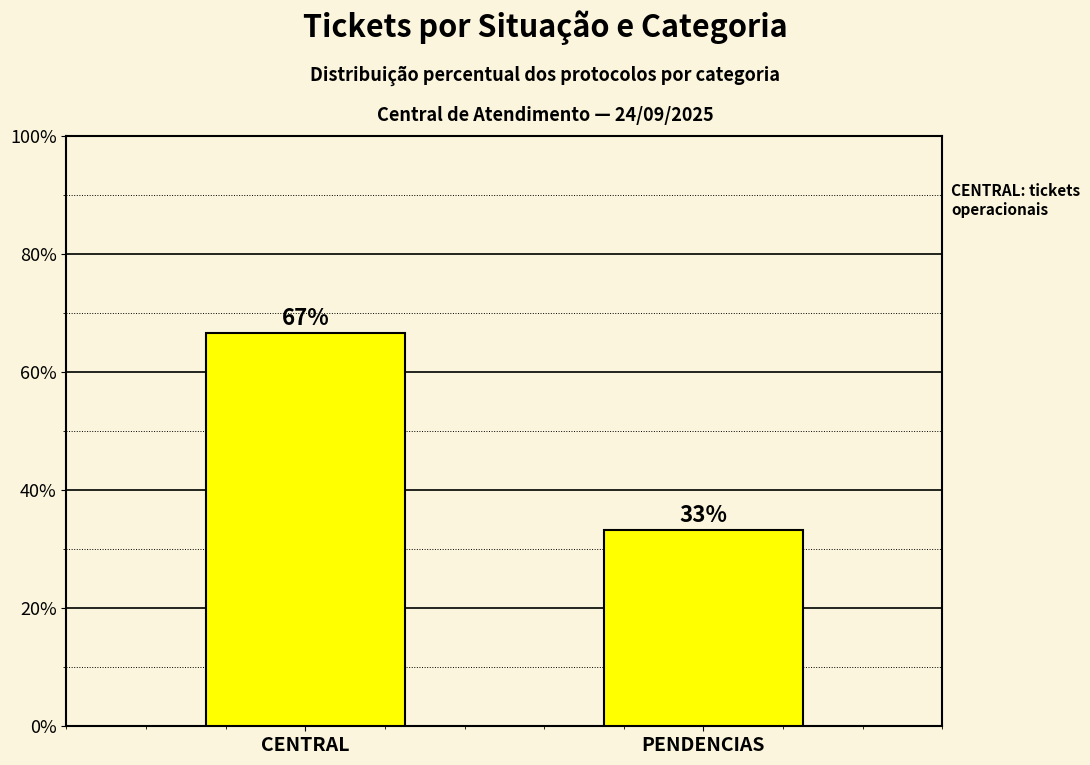

Where is the data nearest to the value 49?

PENDENCIAS